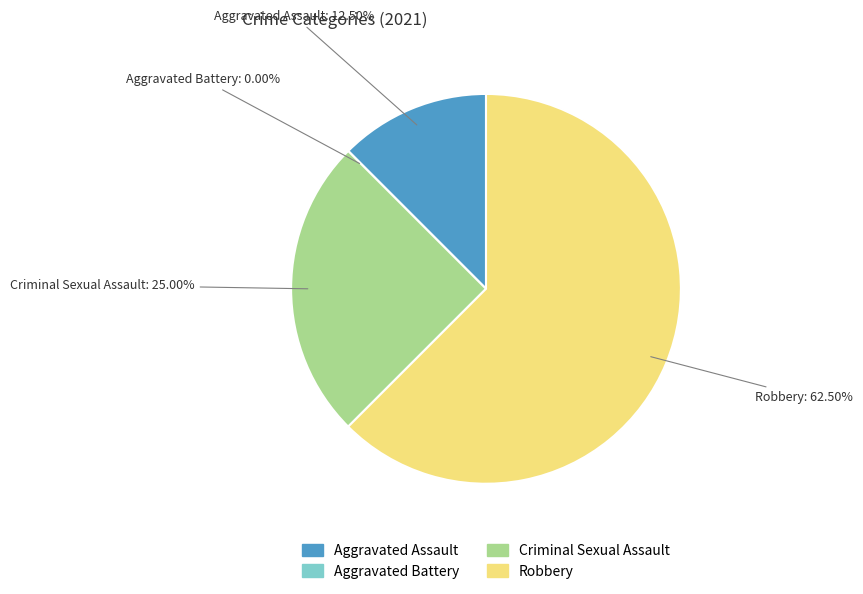

Which category has the smallest portion of the pie?

Aggravated Battery